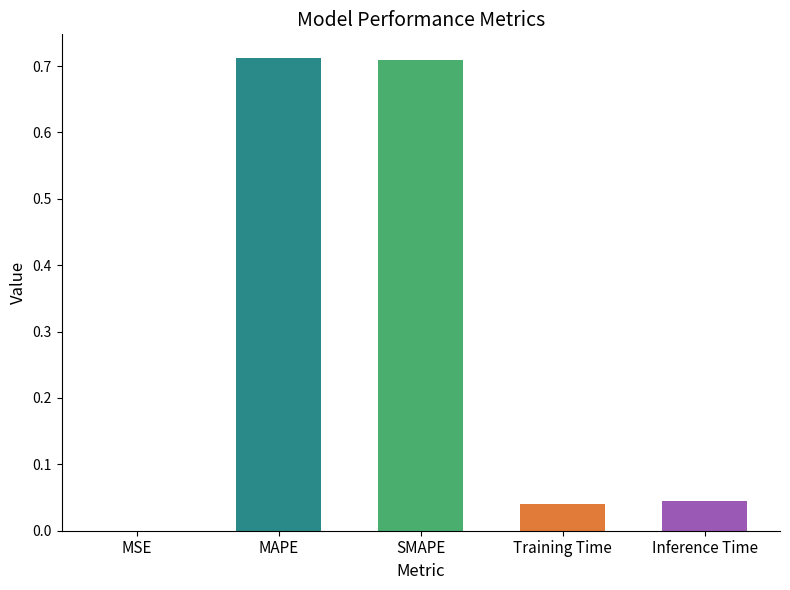

Reading left to right, extract all data points from this chart.

MSE=0.0	MAPE=0.7	SMAPE=0.7	Training Time=0.0	Inference Time=0.0